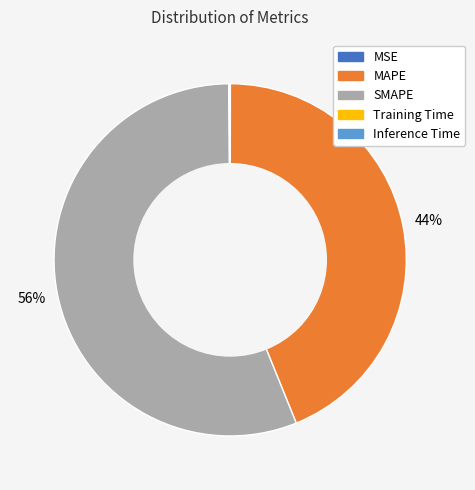

To the nearest percent, what is the combined percentage of MAPE and SMAPE?

100%